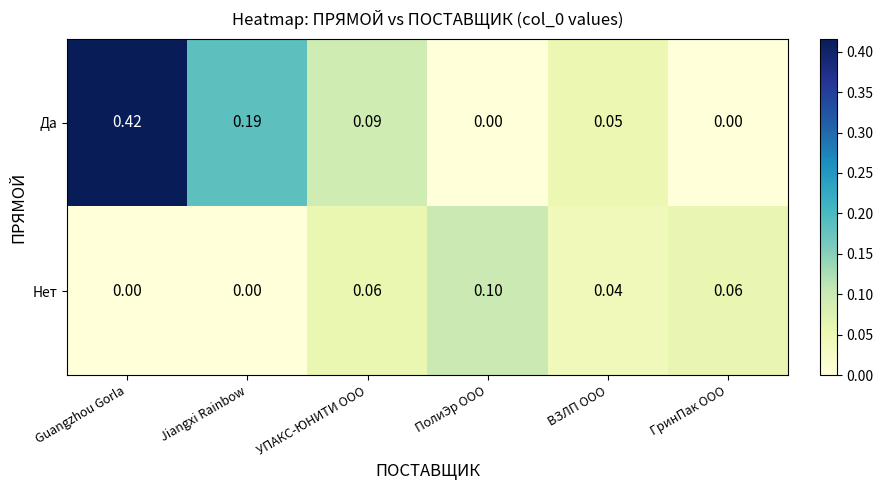

Between ПолиЭр ООО and ГринПак ООО, which series saw the biggest shift?

Нет